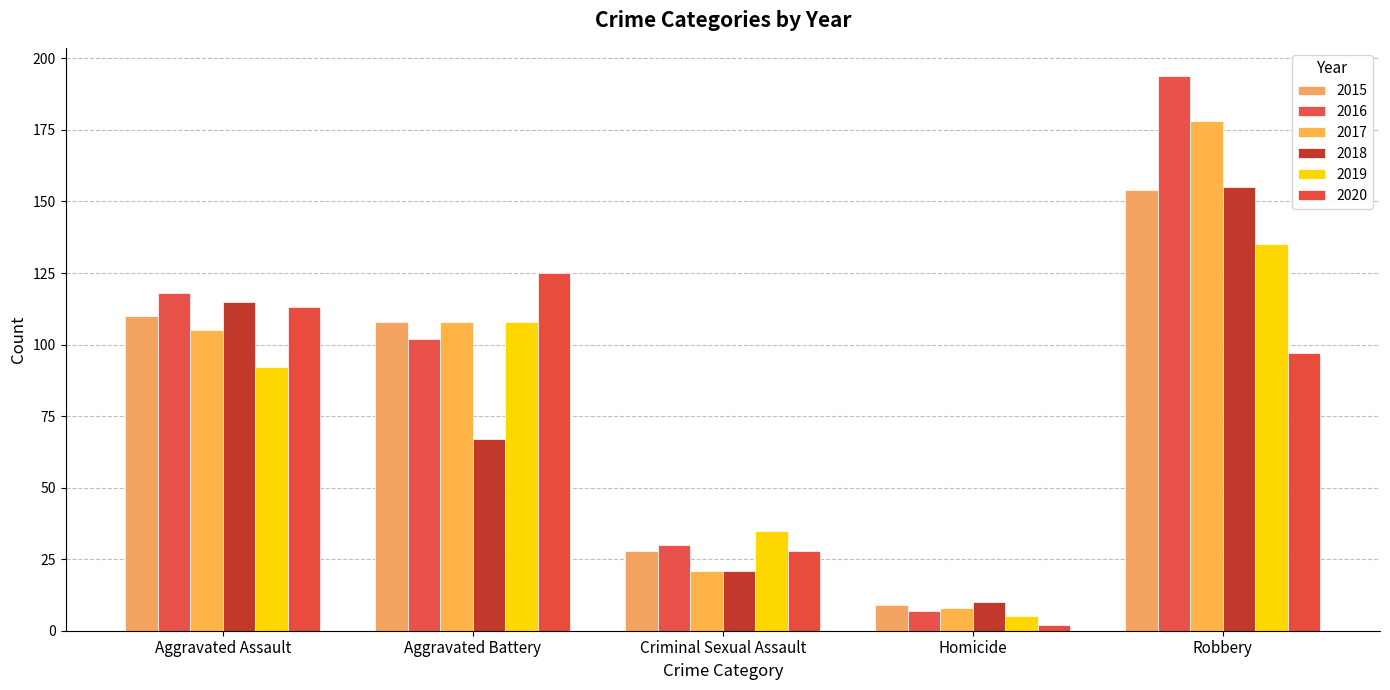

Which series has the largest total across all categories?

2016